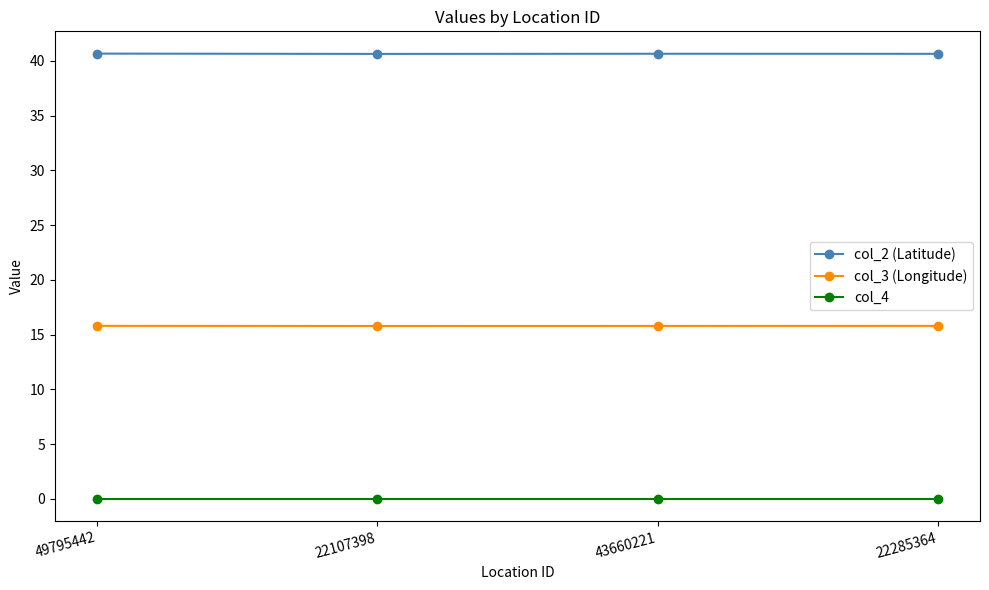

What is the label of the 4th point from the left?

22285364